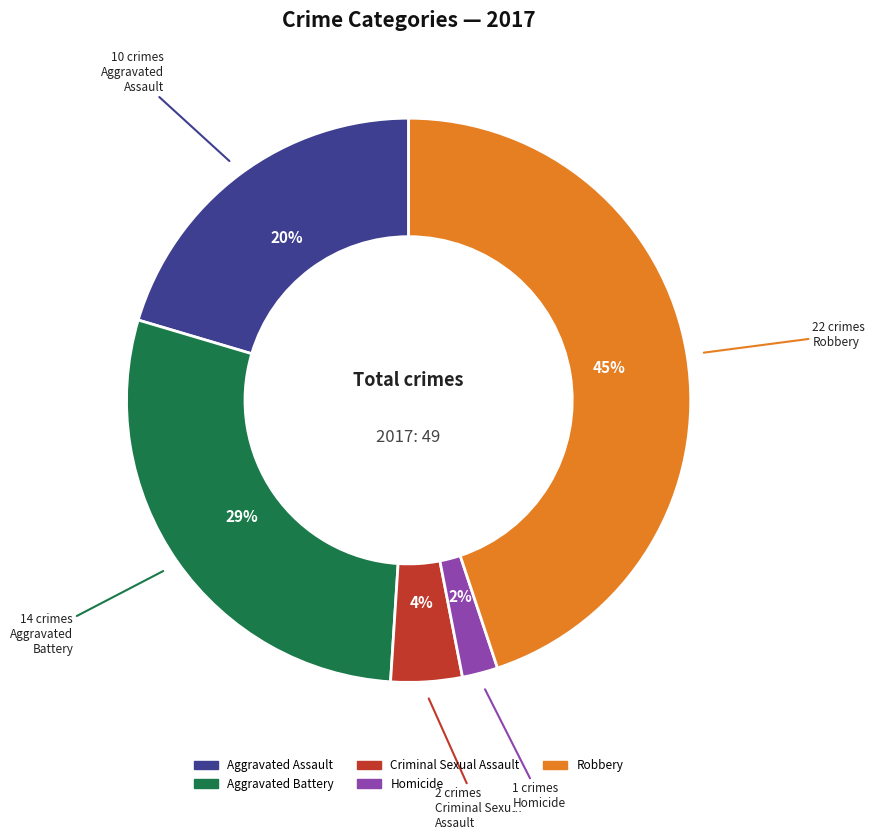

To the nearest percent, what is the difference between the largest and smallest slice percentages?

43%